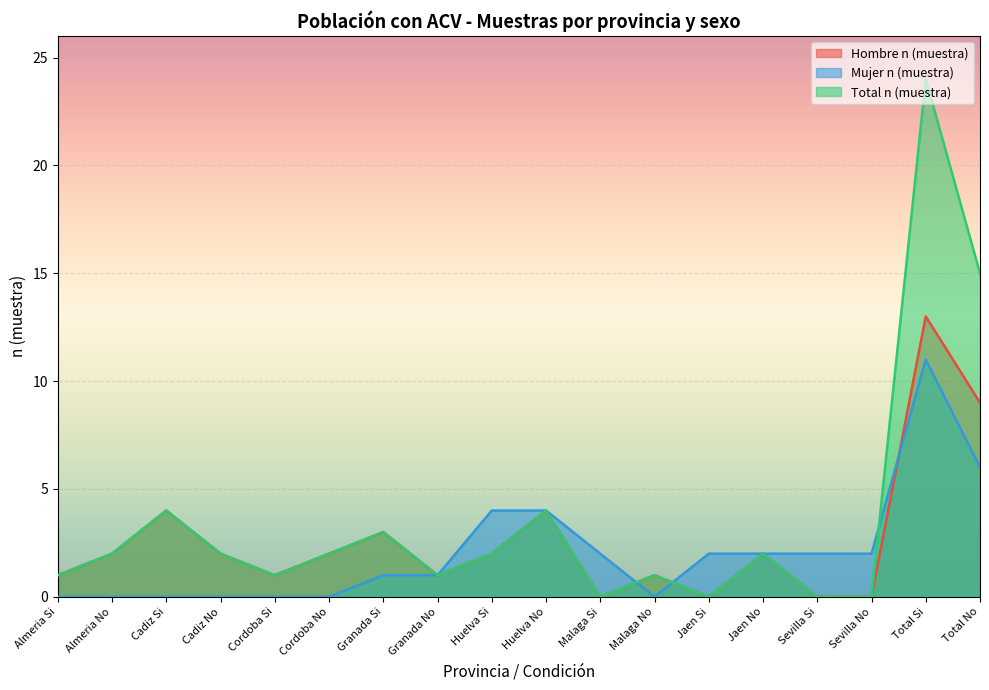

What is the total value across all series at Jaen No?

6